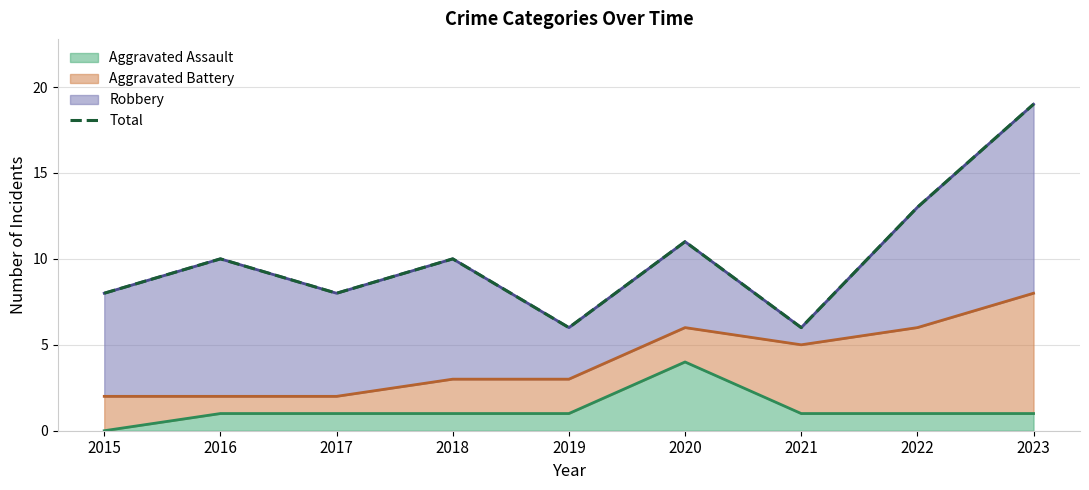

How many values exceed 10?

3